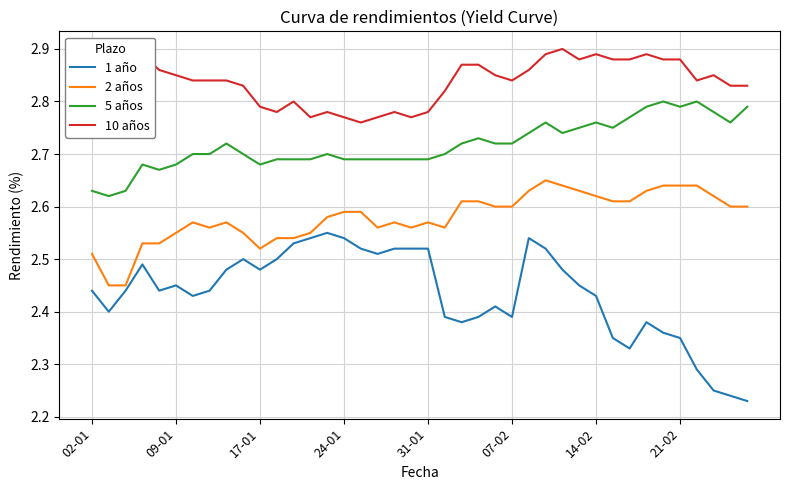

Which series has the largest total across all categories?

10 años